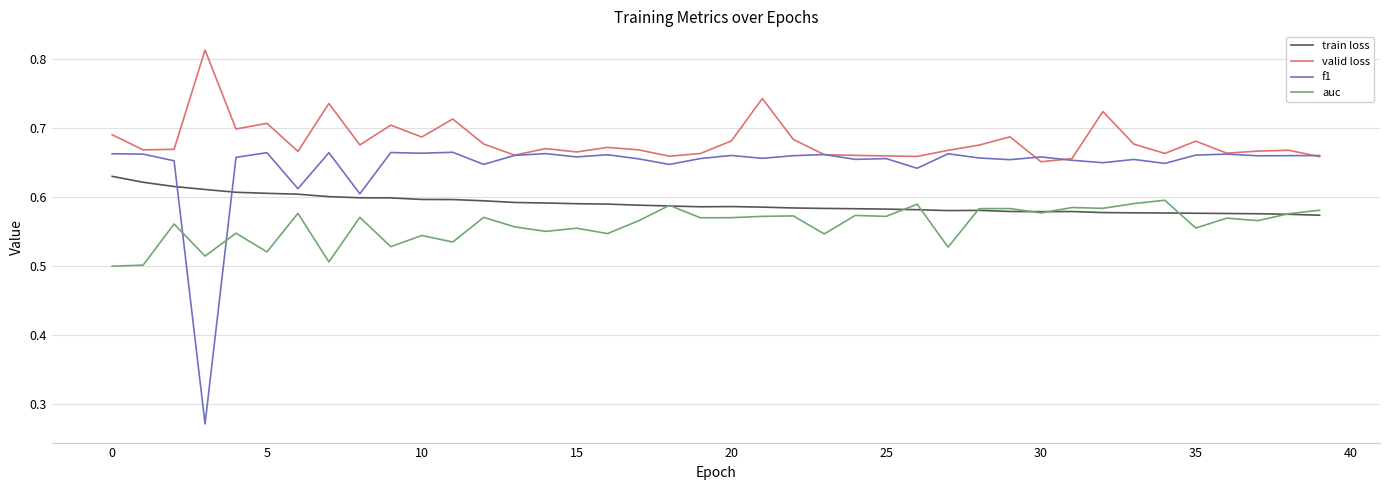

In f1, how many points are higher than both neighbors (excluding endpoints)?

13